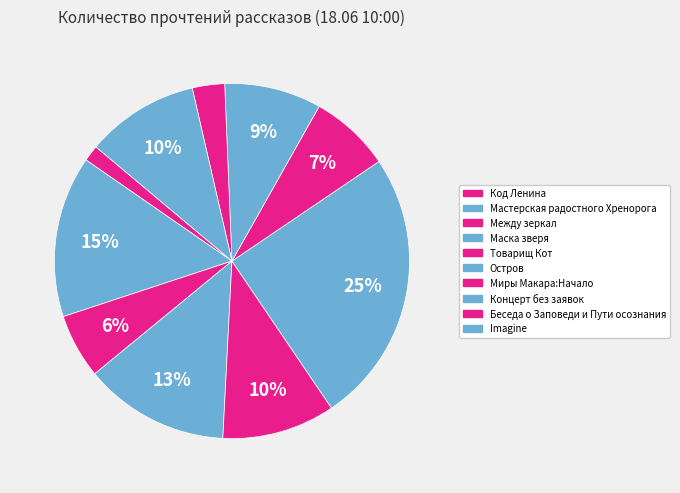

Which slice is the largest?

Остров